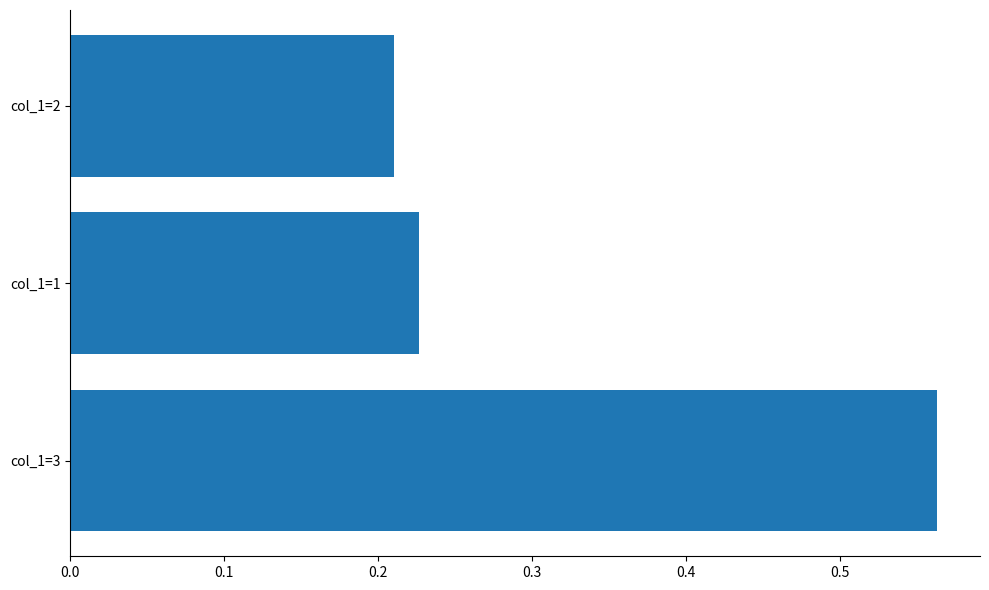

At which category does the chart reach its peak across all series?

col_1=3